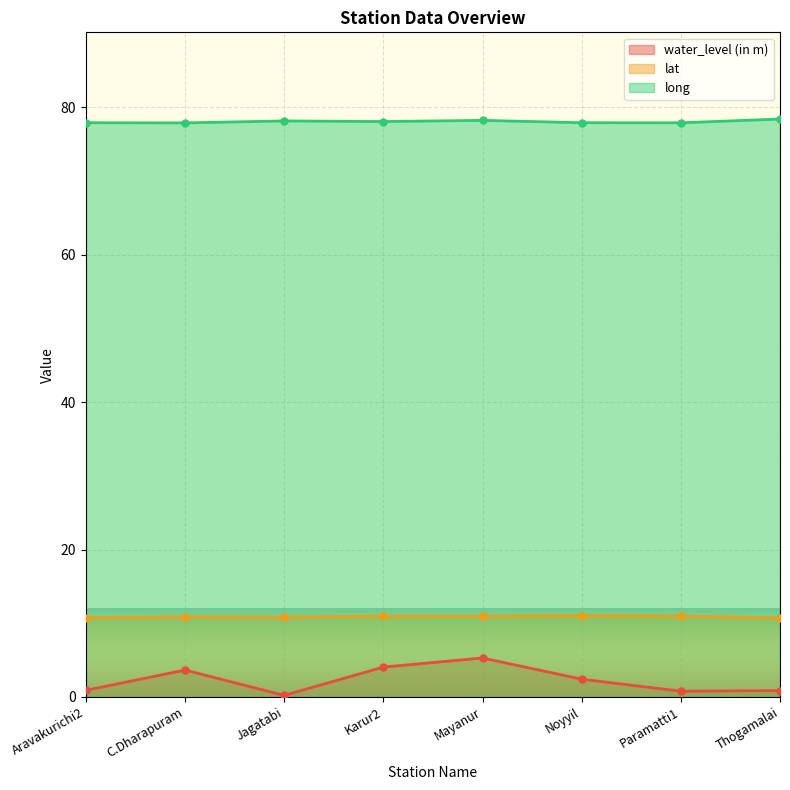

True or false: lat and water_level (in m) intersect in this chart.

False